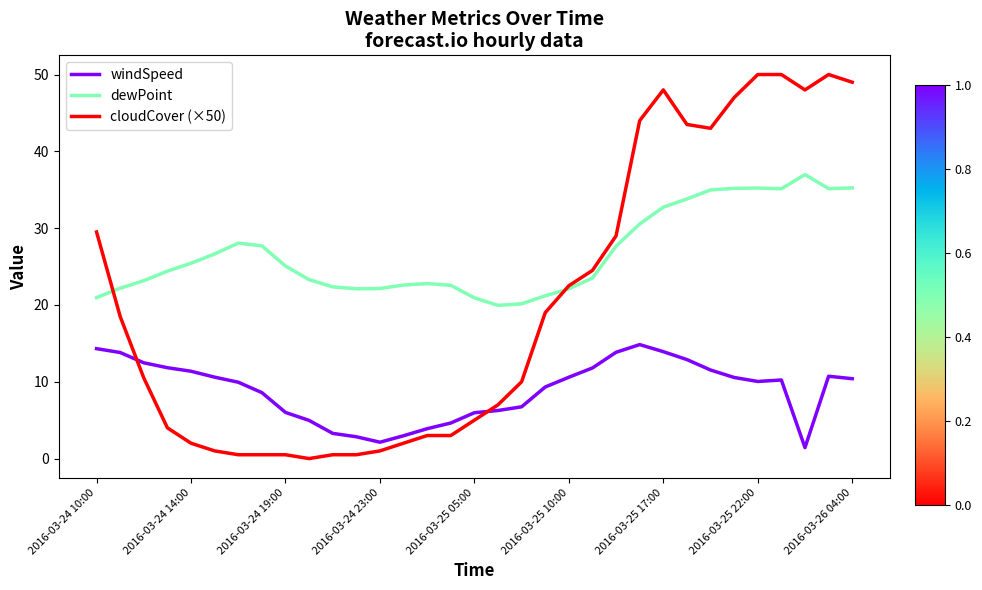

List the series in order of their peak value, lowest first.

windSpeed, dewPoint, cloudCover (×50)